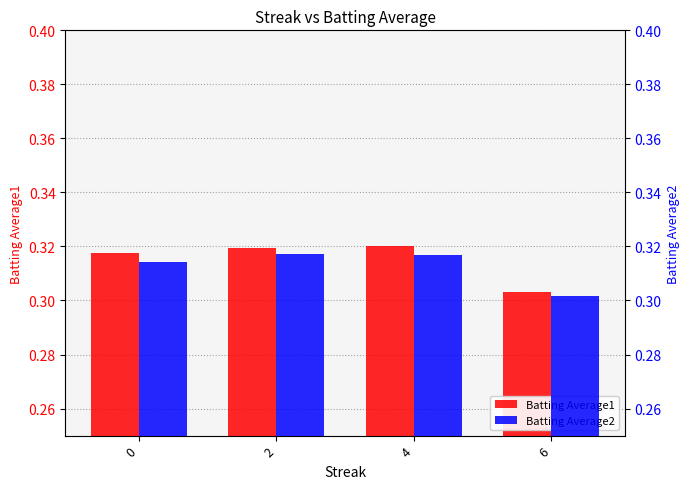

Between 4 and 6, which is larger?

4